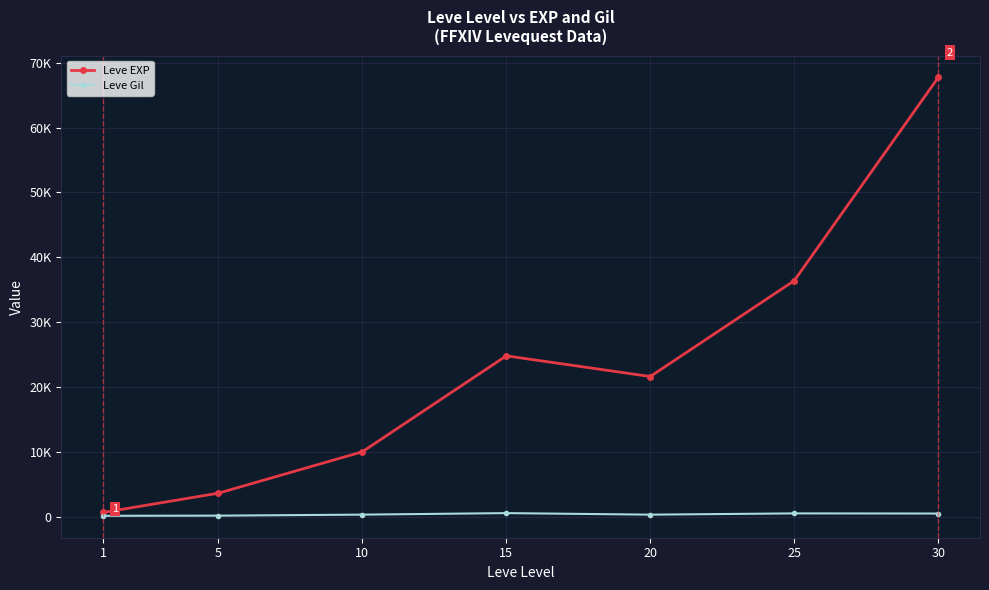

At which category is the sum across all series the highest?

30